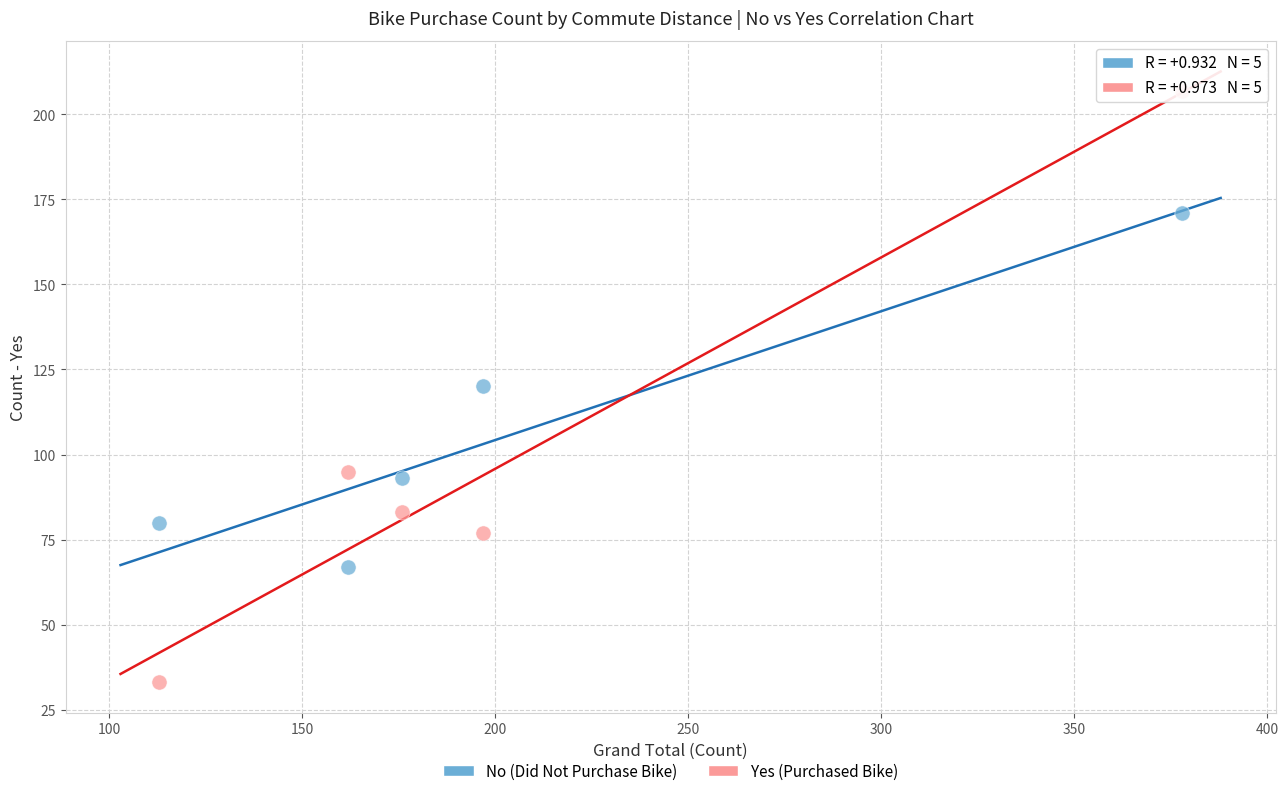

Across all data points, what is the range of Y values (max minus min)?

174